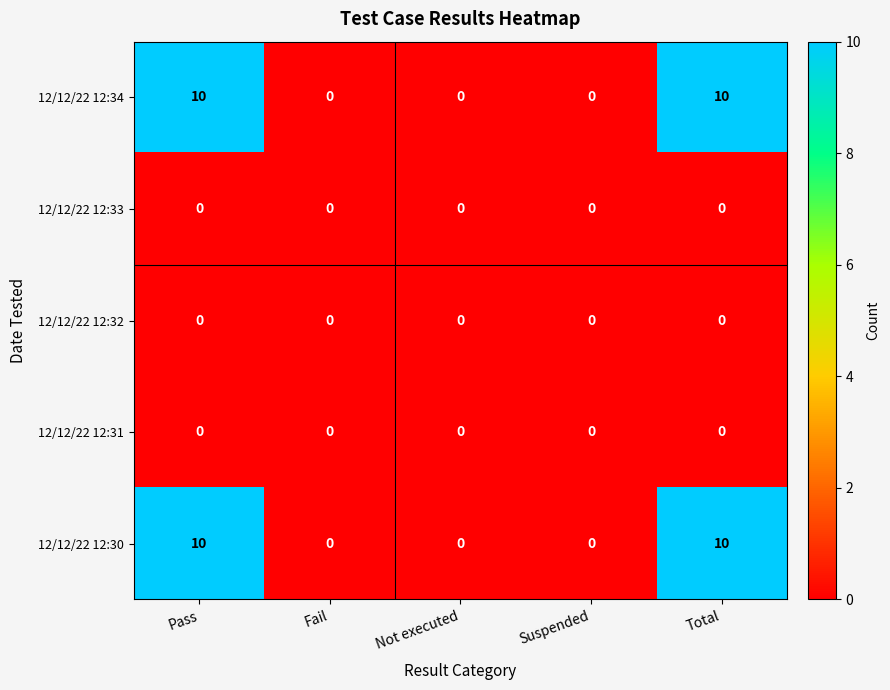

What is the difference between the second highest and second lowest values in the 12/12/22 12:34 series?

10